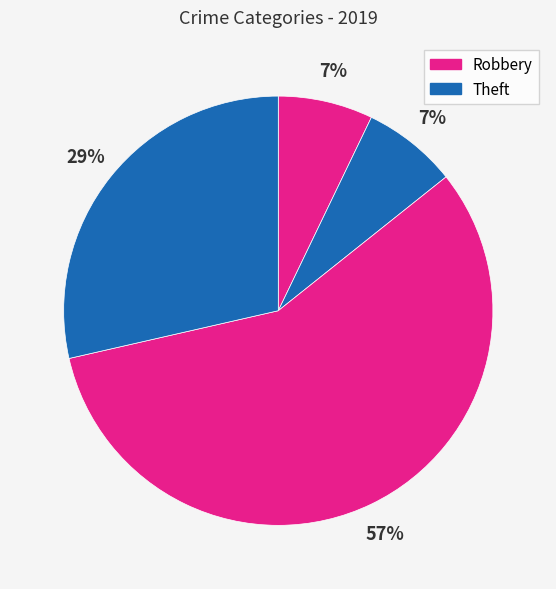

Which category has the biggest portion of the pie?

Robbery